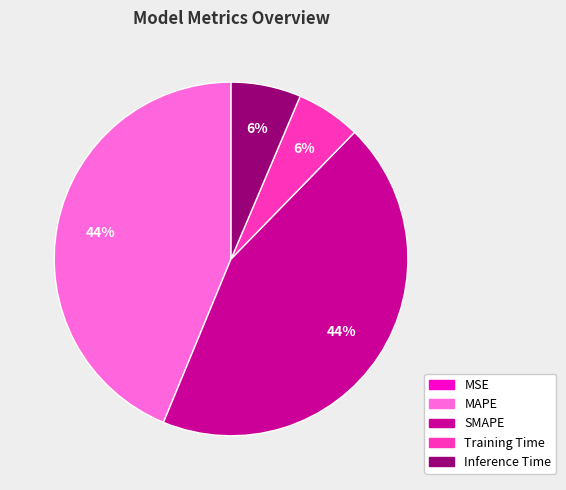

Is the sum of MAPE and SMAPE greater than half?

Yes